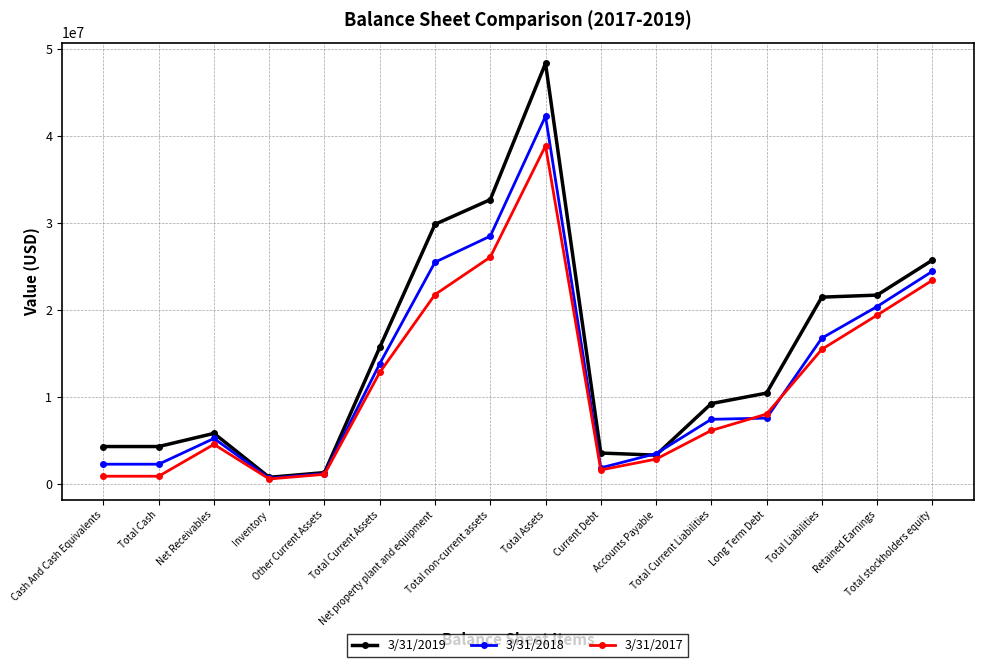

True or false: 3/31/2017 has more than 0 interior local peaks.

True